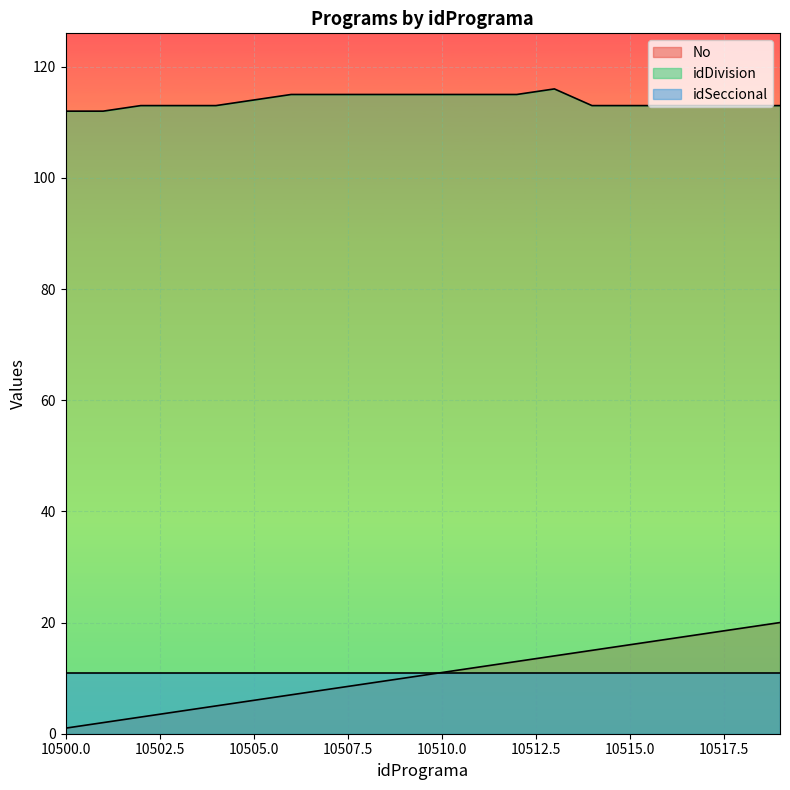

True or false: idDivision and No cross at least once.

False